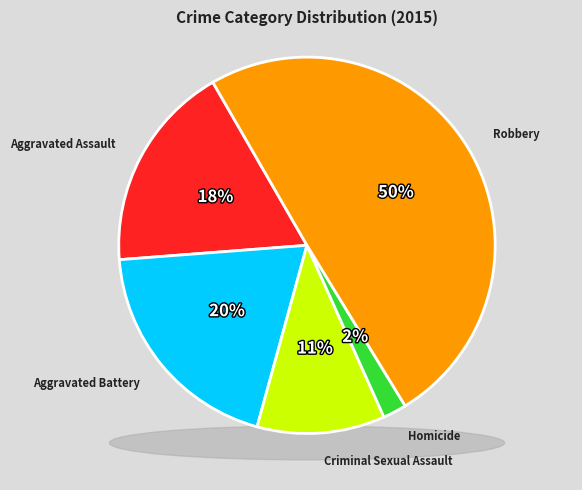

Is there a majority slice in this chart?

No